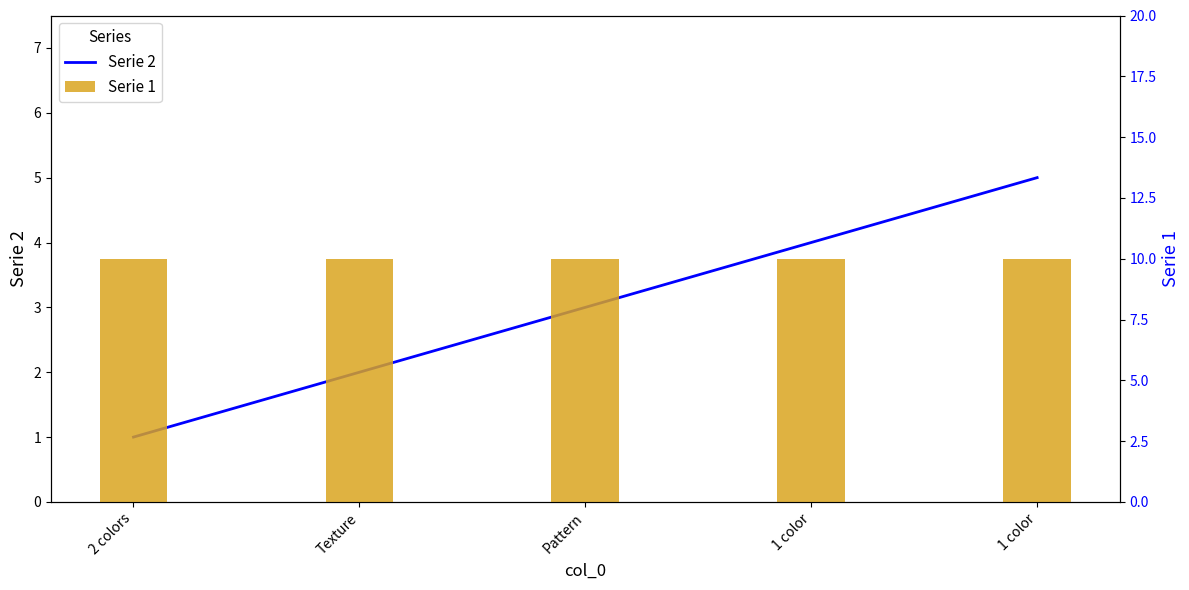

Where does the Serie 2 series first go above 3?

1 color